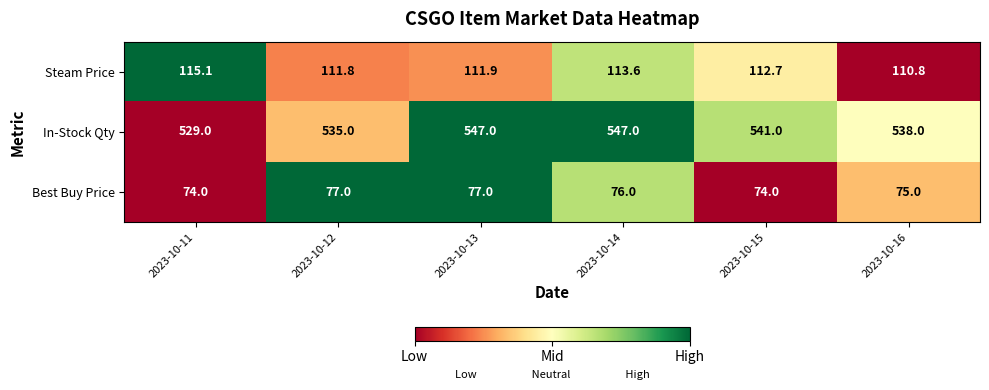

What is the difference between the In-Stock Qty values at 2023-10-12 and 2023-10-15?

6.0